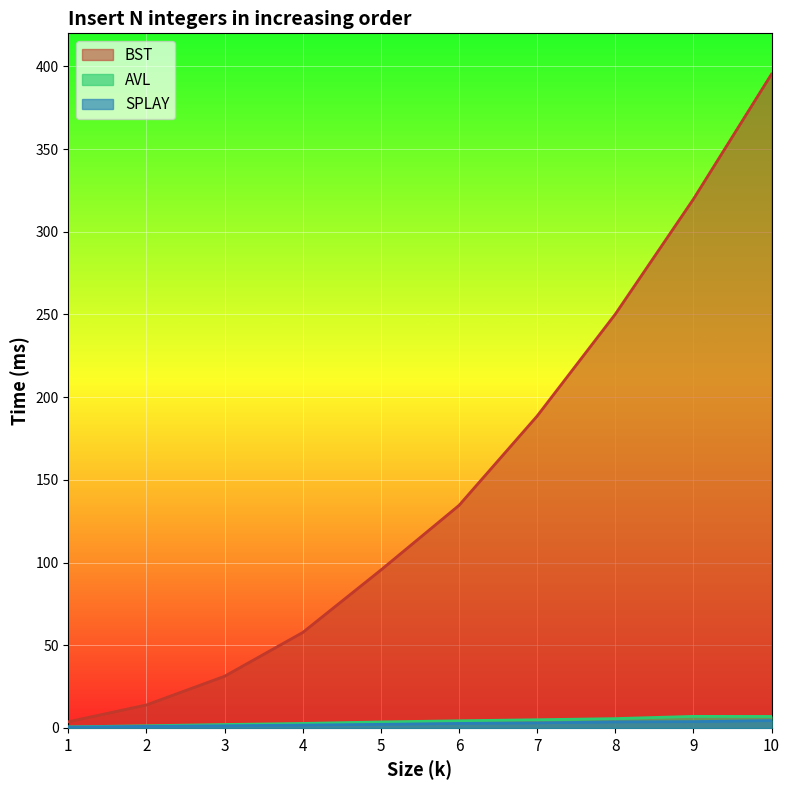

Is it true that SPLAY equals 1.7 at 4?

True